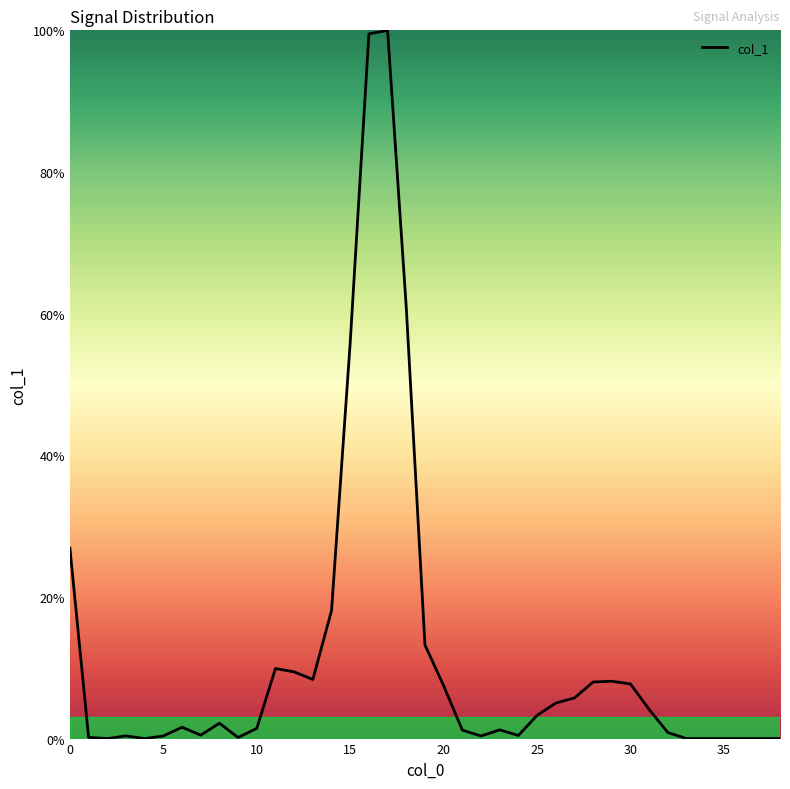

What is the maximum value shown in the chart?

1.0